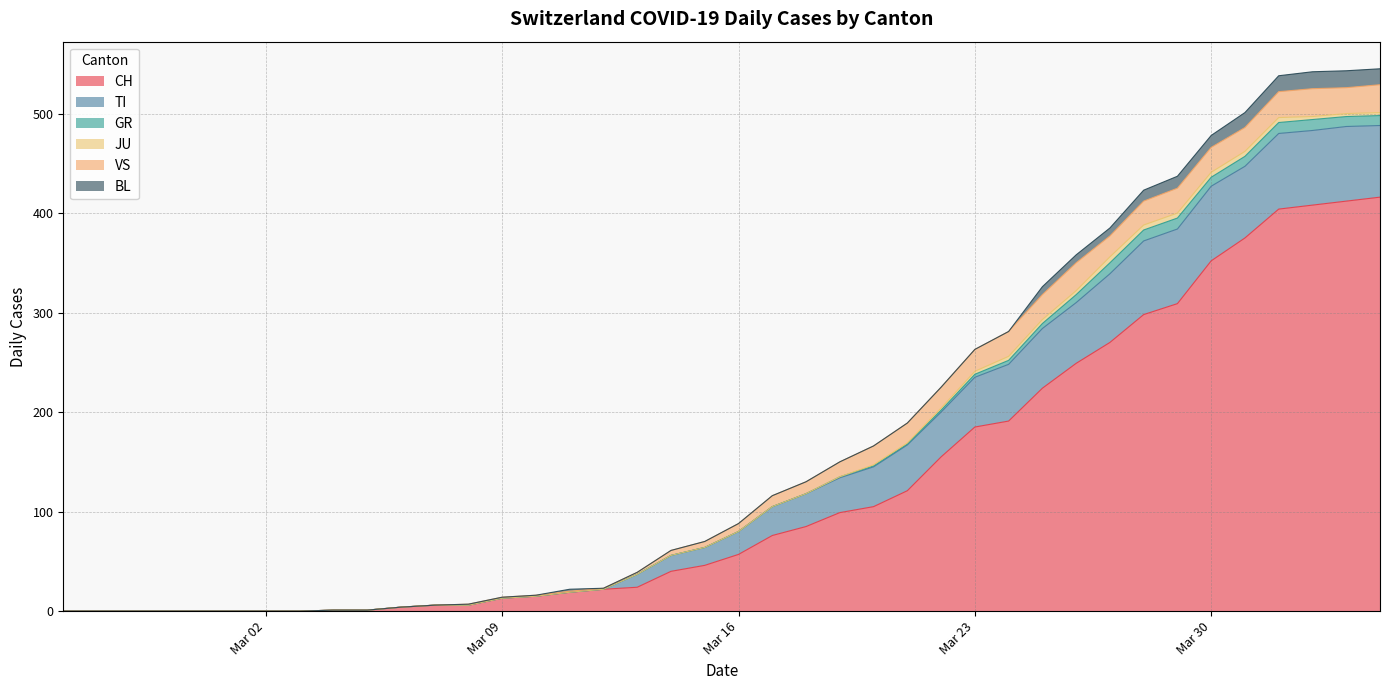

Reading left to right, what are all the values shown in this chart?

CH: 0	0	0	0	0	0	0	0	1	1	4	6	6	13	15	19	22	24	40	46	57	76	85	99	105	121	155	185	191	224	249	270	298	309	352	375	404	408	412	416
TI: 0	0	0	0	0	0	0	0	0	0	0	0	0	0	0	0	0	13	16	18	23	29	33	35	40	46	45	50	57	60	61	69	74	75	75	72	76	75	75	72
GR: 0	0	0	0	0	0	0	0	0	0	0	0	0	0	0	0	0	0	0	0	0	0	0	1	1	1	2	3	4	5	8	11	11	11	9	10	11	11	10	10
JU: 0	0	0	0	0	0	0	0	0	0	0	0	0	0	0	0	0	0	0	0	0	0	0	0	1	1	2	3	4	4	4	6	5	5	5	5	5	3	3	3
VS: 0	0	0	0	0	0	0	0	0	0	0	0	1	1	1	1	1	2	5	6	8	11	12	15	19	20	21	22	25	25	28	21	24	25	25	24	26	28	26	28
BL: 0	0	0	0	0	0	0	0	0	0	0	0	0	0	0	2	0	0	0	0	0	0	0	0	0	0	0	0	0	8	8	8	11	12	12	15	16	17	17	16